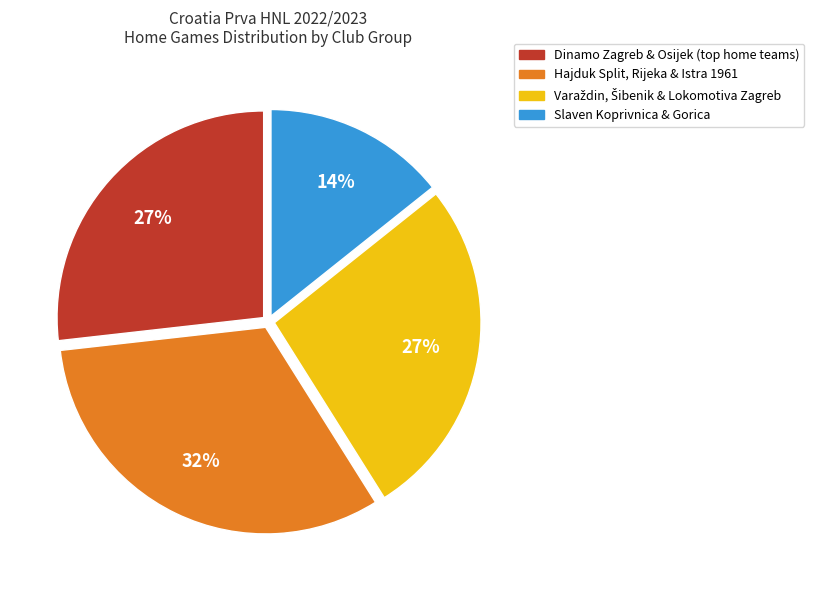

How many slices are in this pie chart?

4